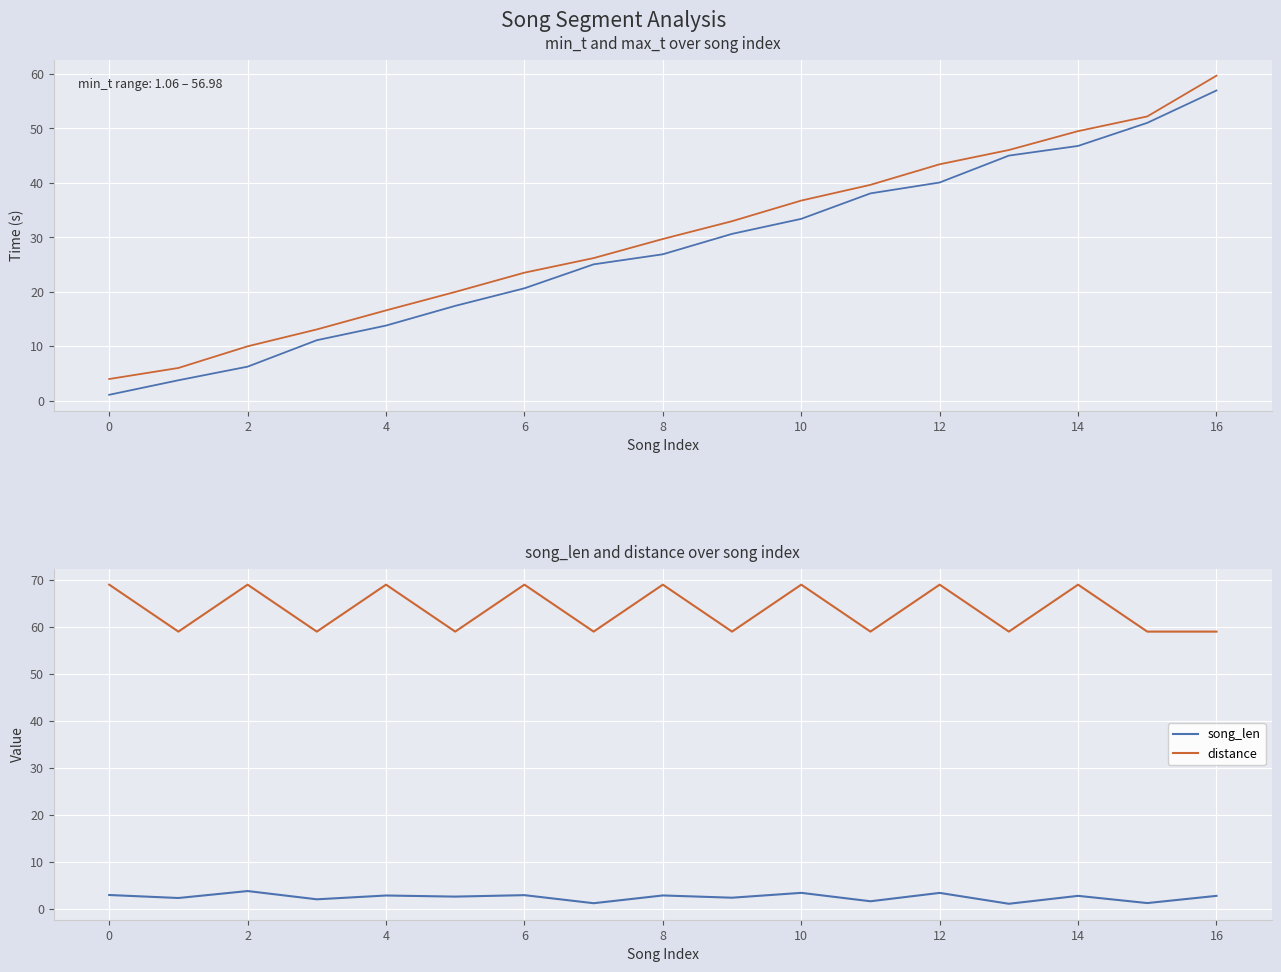

The distance series shows 44.5 at 14. True or false?

False